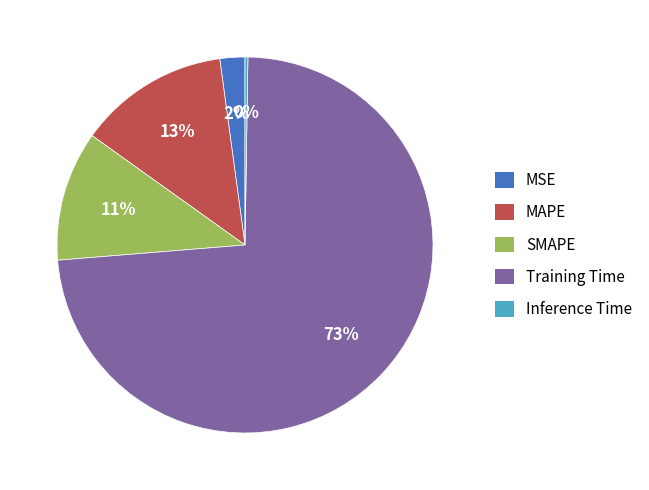

Between SMAPE and Training Time, which is larger?

Training Time